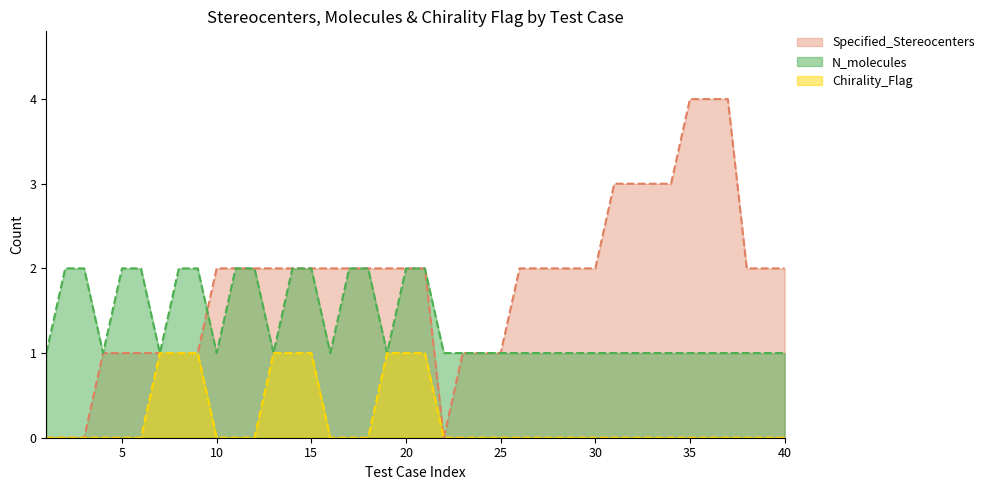

Which series changed the most between 16 and 29?

Specified_Stereocenters